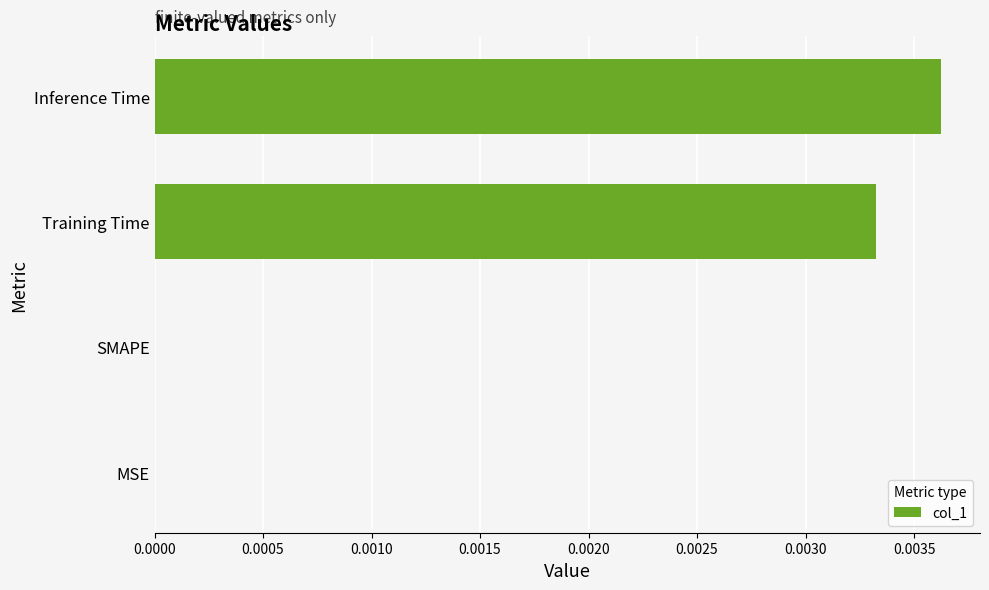

The value at MSE is 0.0. True or false?

True